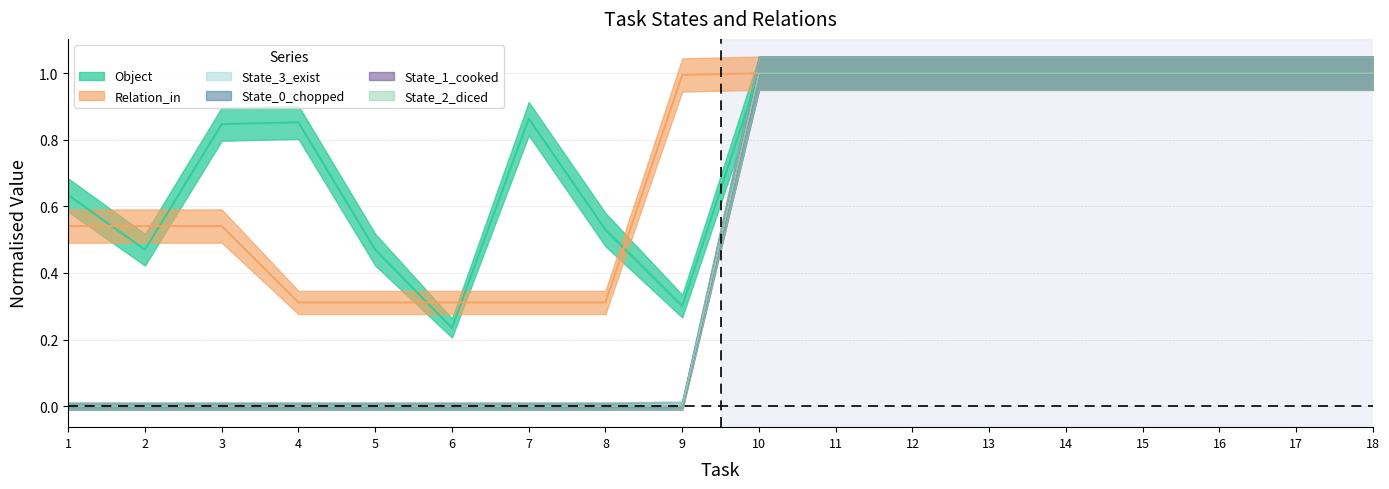

At 11, list the series in order from smallest to largest.

Object, Relation_in, State_3_exist, State_0_chopped, State_1_cooked, State_2_diced